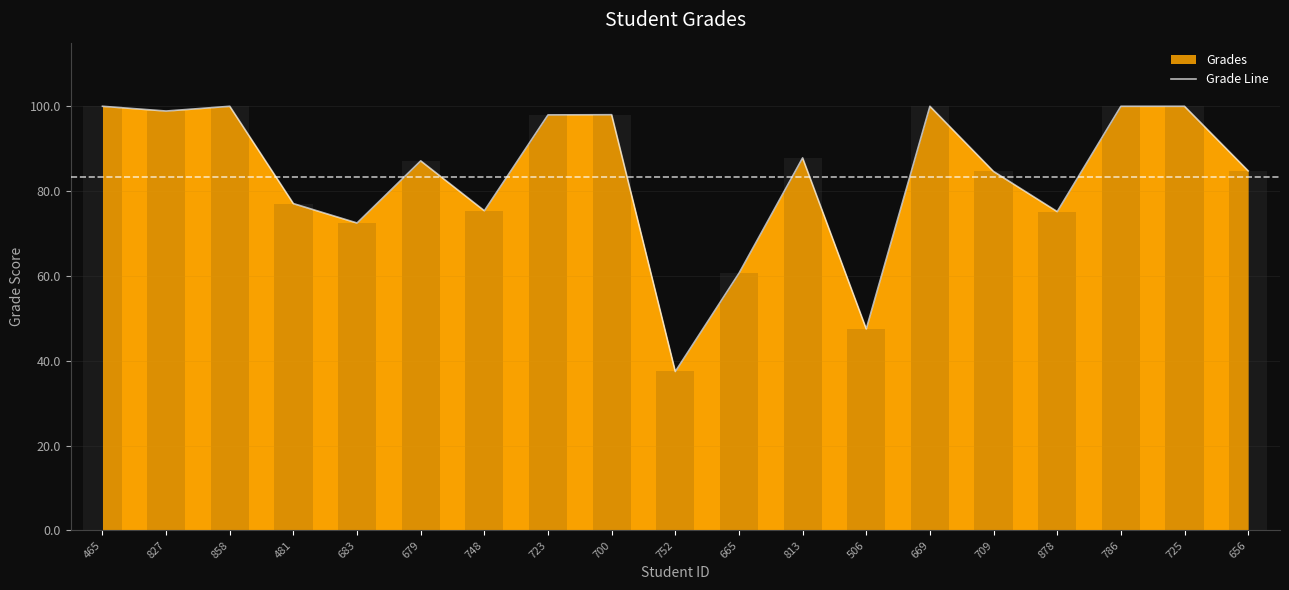

What is the difference between the values at 748 and 656?

9.4